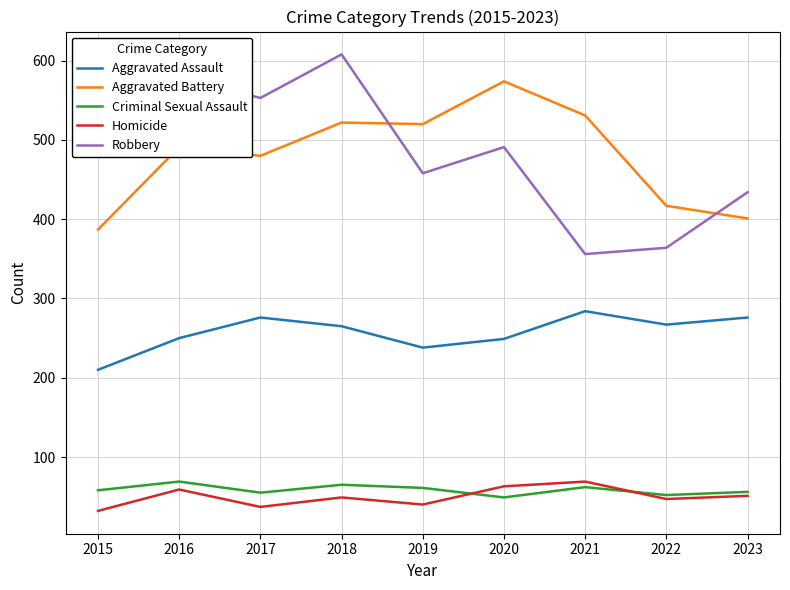

The Robbery series shows 153 at 2022. True or false?

False